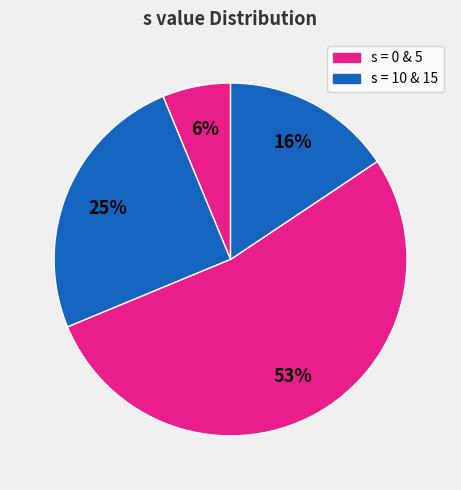

How many segments does this pie chart have?

4